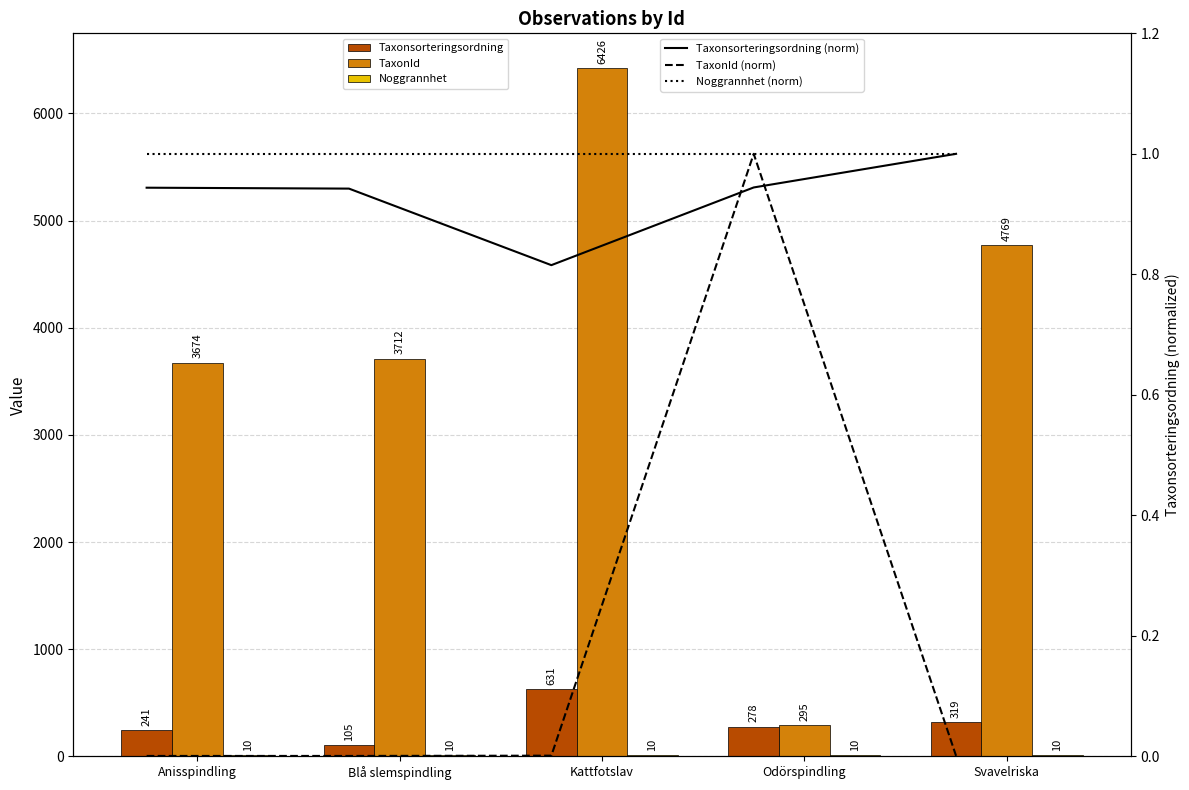

At which category does the chart reach its minimum across all series?

Anisspindling